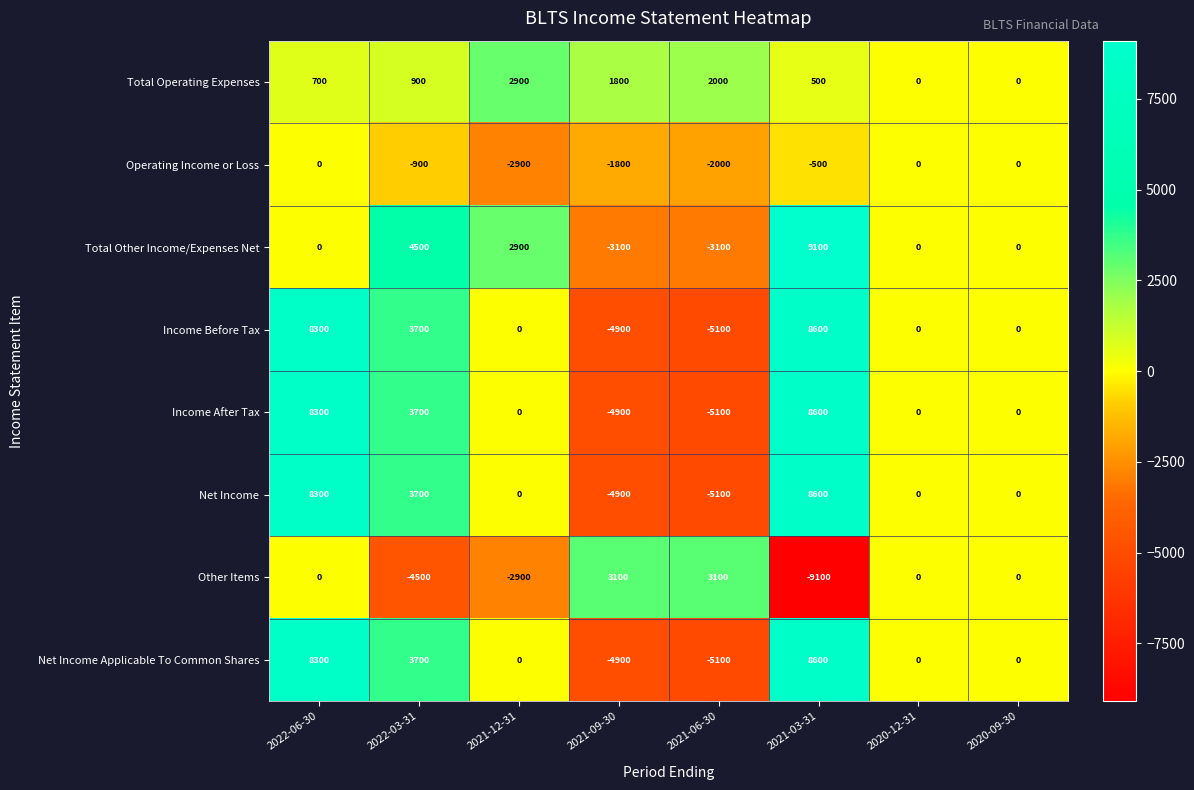

At how many categories does at least one series exceed 4233?

3